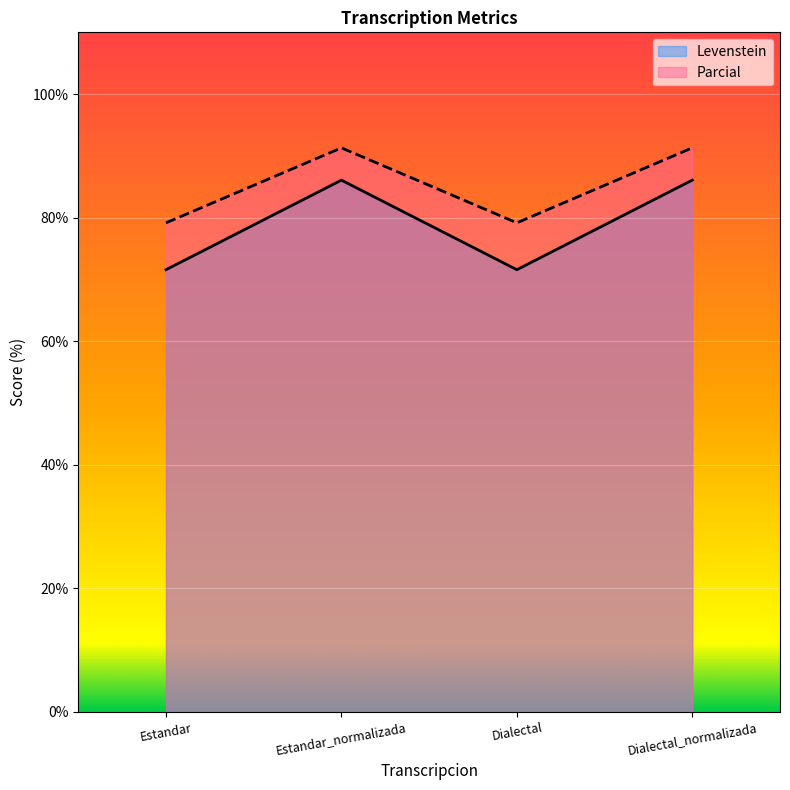

At which label does Parcial reach its minimum?

Estandar